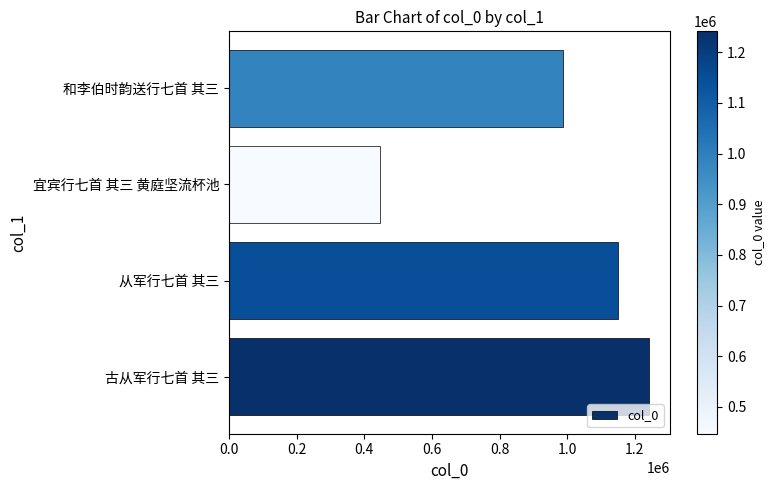

What is the ratio of the value at 和李伯时韵送行七首 其三 to the value at 古从军行七首 其三?

0.8